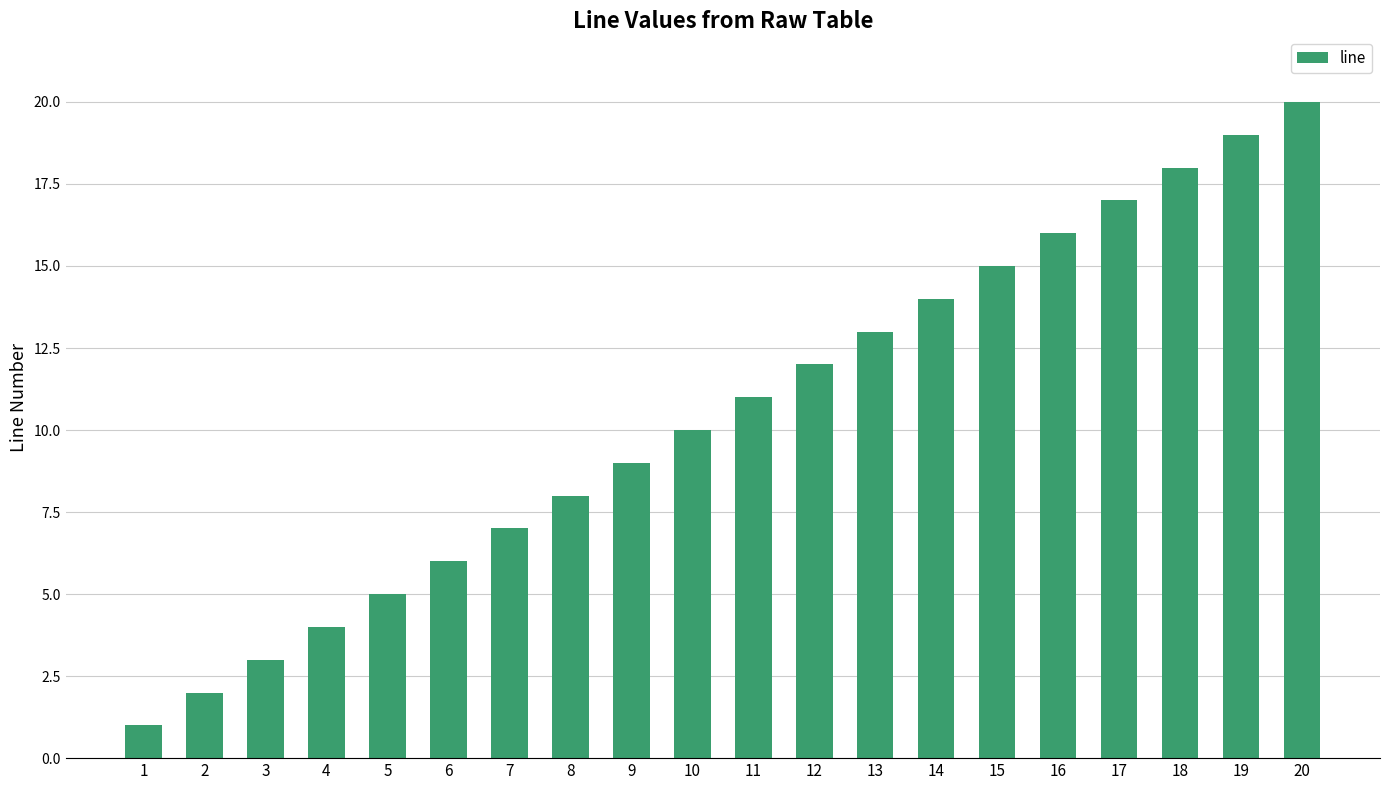

The chart shows a value of 3 at 2. True or false?

False